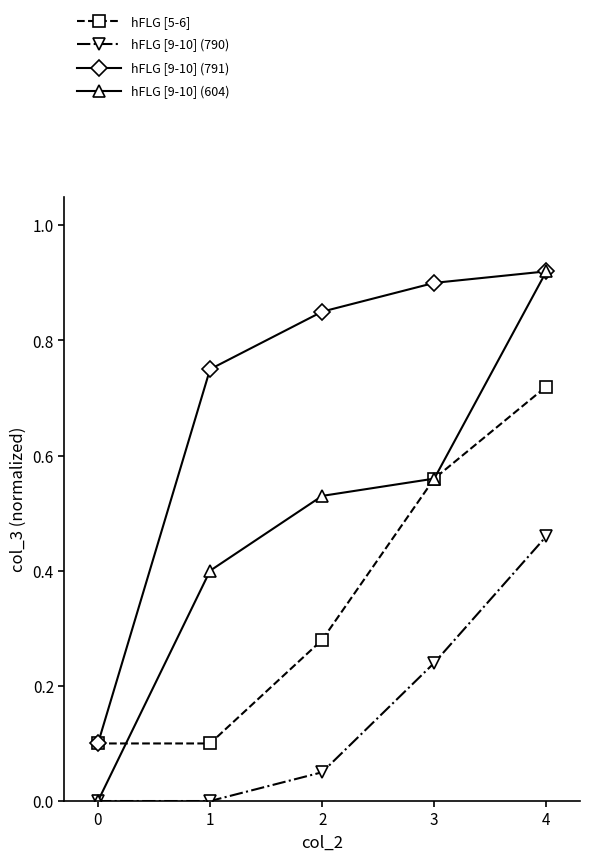

Which series changed the most between 1 and 4?

hFLG [5-6]